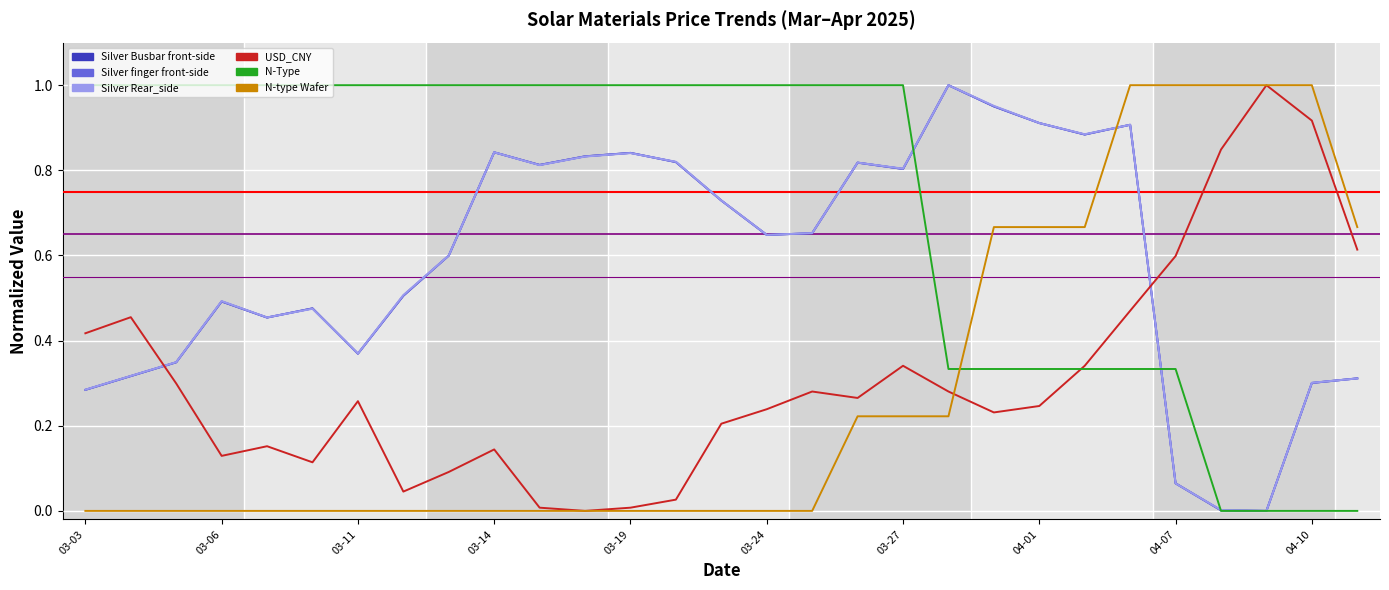

True or false: Silver Busbar front-side and Silver finger front-side intersect in this chart.

False